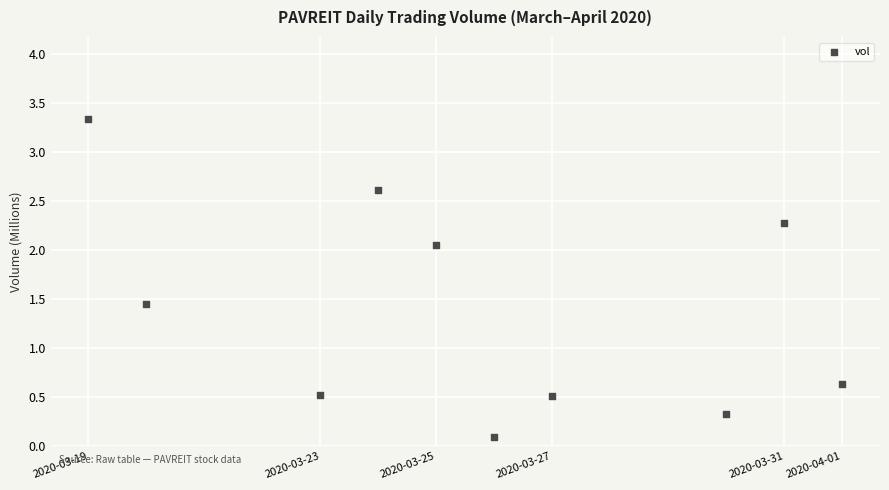

What is the range of Y values (max minus min)?

3.2